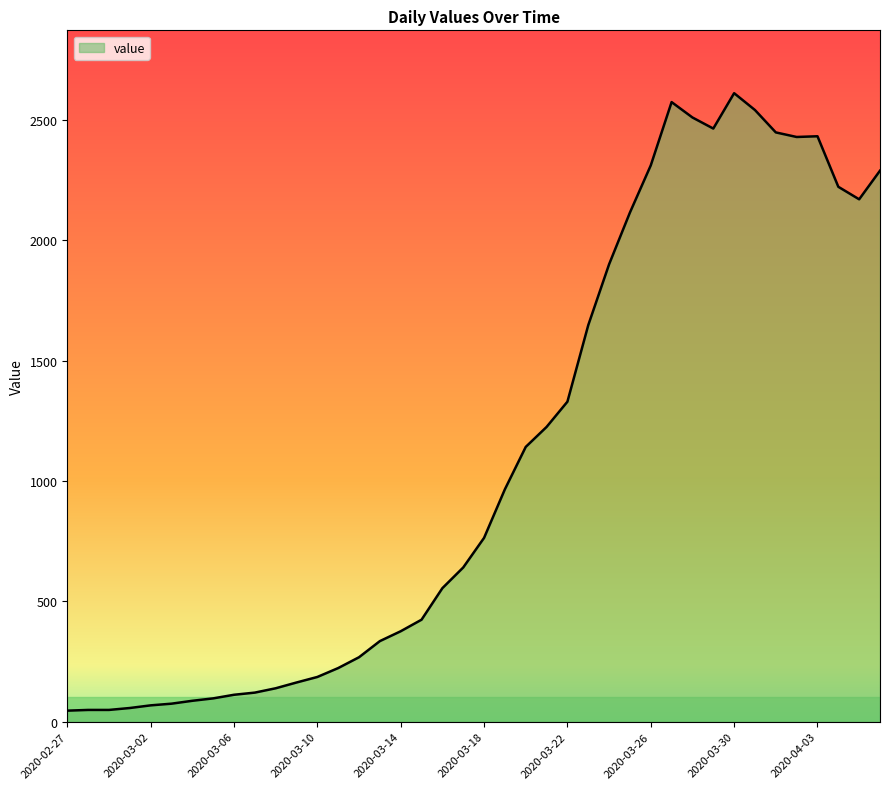

What is the difference between the maximum and minimum values?

2566